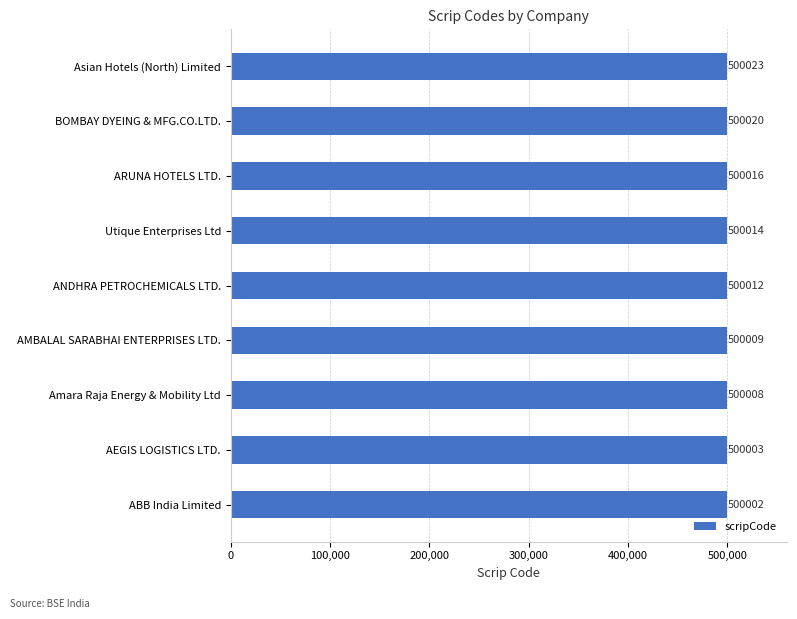

The value at Utique Enterprises Ltd is 852268. True or false?

False